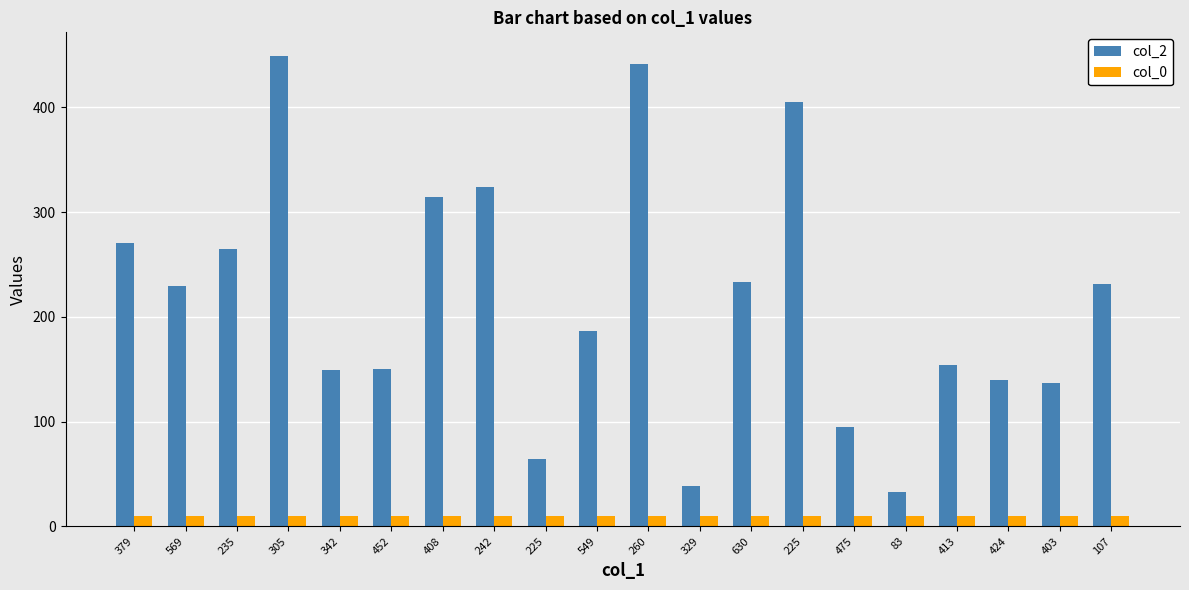

At which category does the chart reach its peak across all series?

305